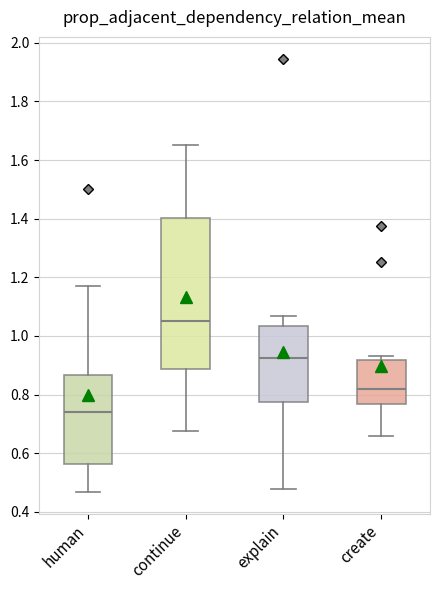

Reading left to right, read every box against the y-axis: the position of its median line, the range the box covers, and the ends of its whiskers. The values are not printed on the chart, so give them approximately, as read against the axis.

human: median 0.74, box 0.56 to 0.86, whiskers 0.46 to 1.18
continue: median 1.04, box 0.88 to 1.40, whiskers 0.68 to 1.66
explain: median 0.92, box 0.78 to 1.04, whiskers 0.48 to 1.06
create: median 0.82, box 0.76 to 0.92, whiskers 0.66 to 0.94